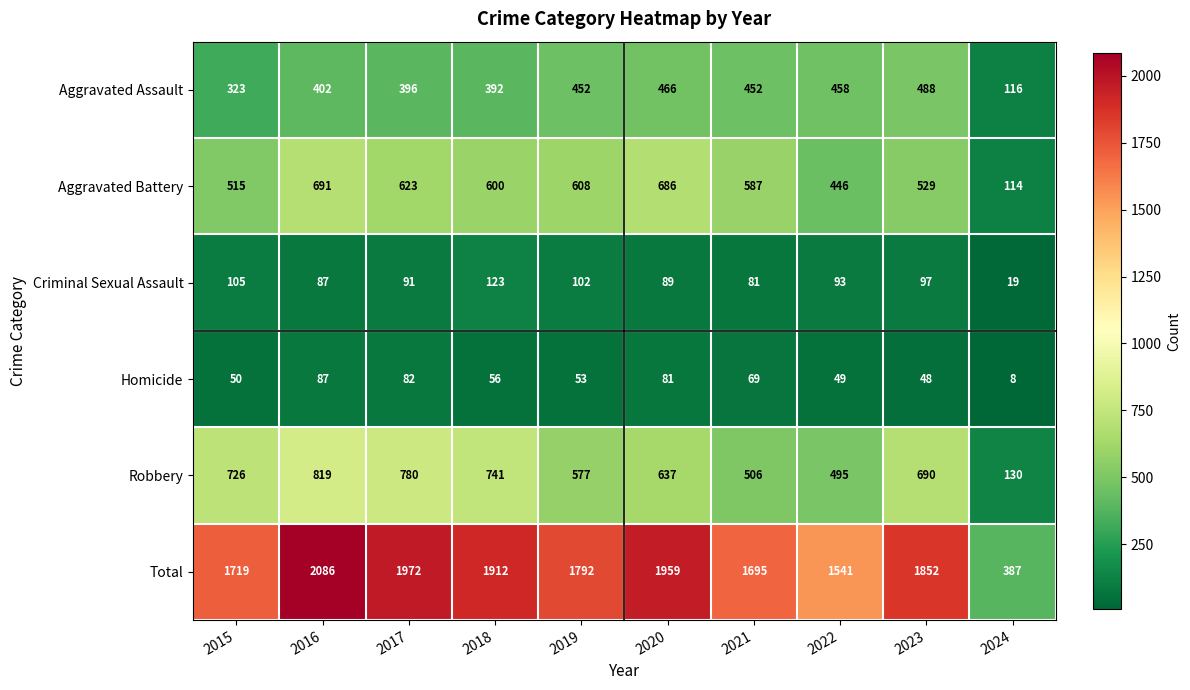

Between 2017 and 2019, which series saw the biggest shift?

Robbery